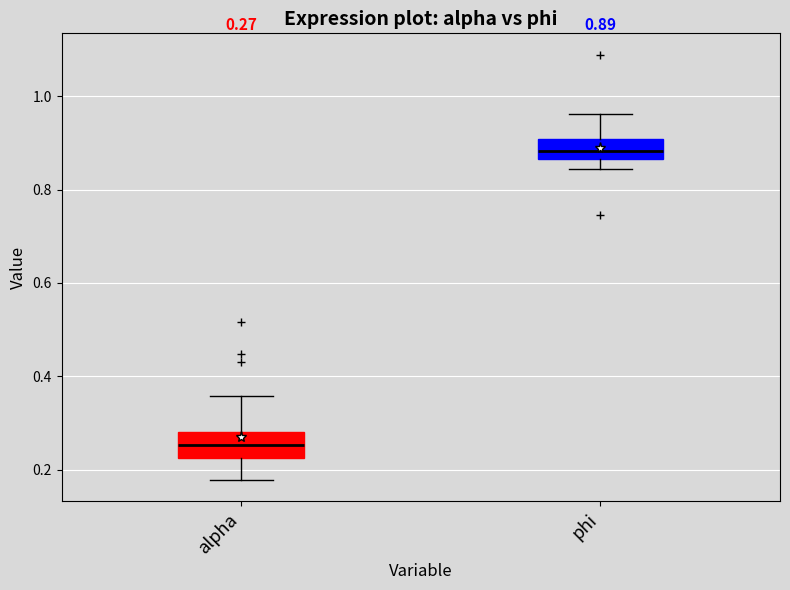

Which box has the highest median line?

phi